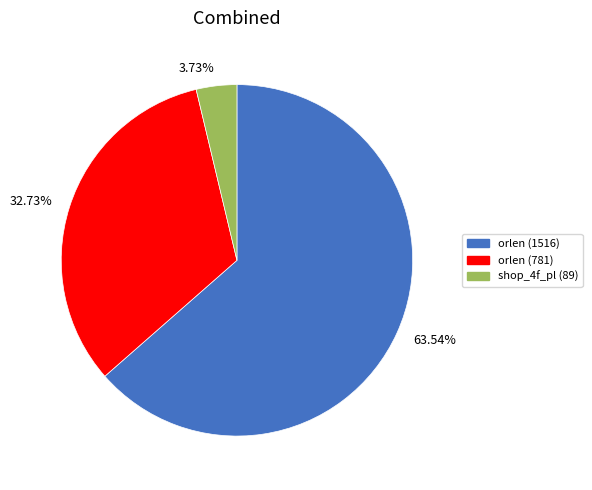

Between 63.54% and 3.73%, which is larger?

63.54%